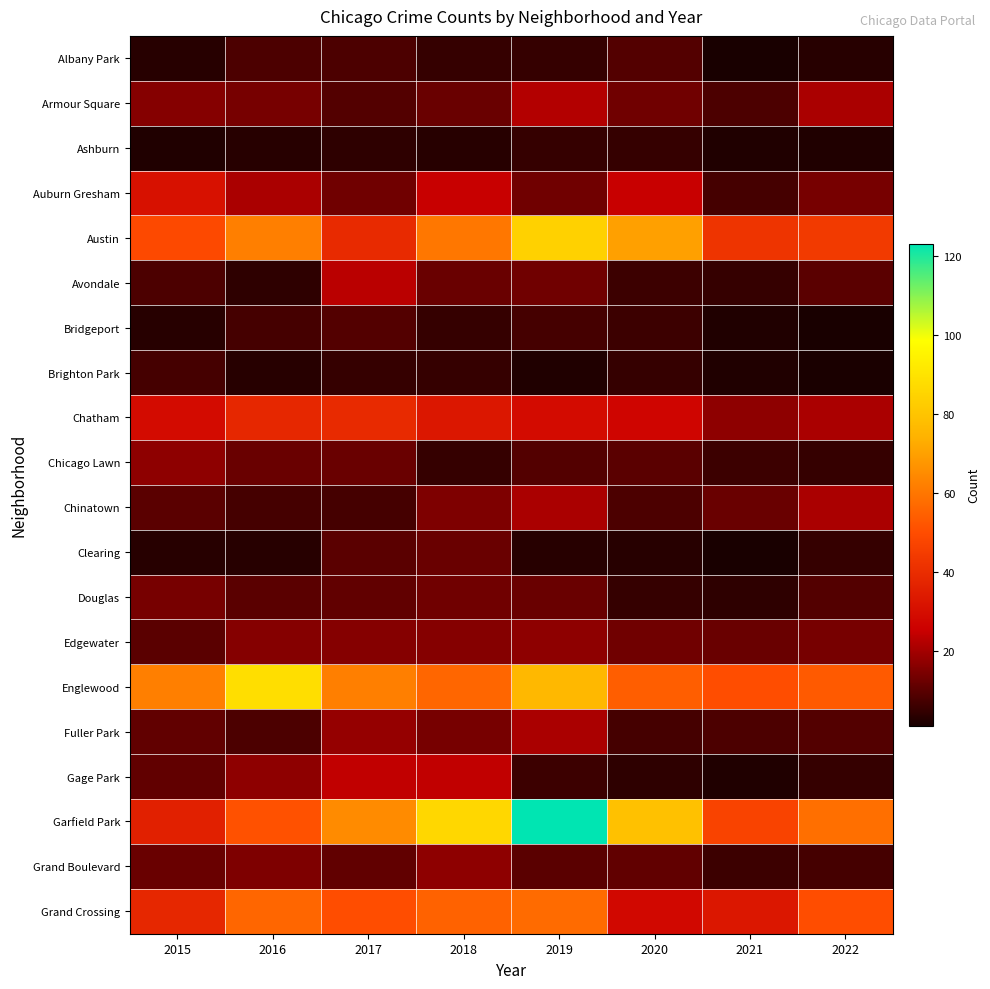

What is the lowest value of the Englewood series?

50.0